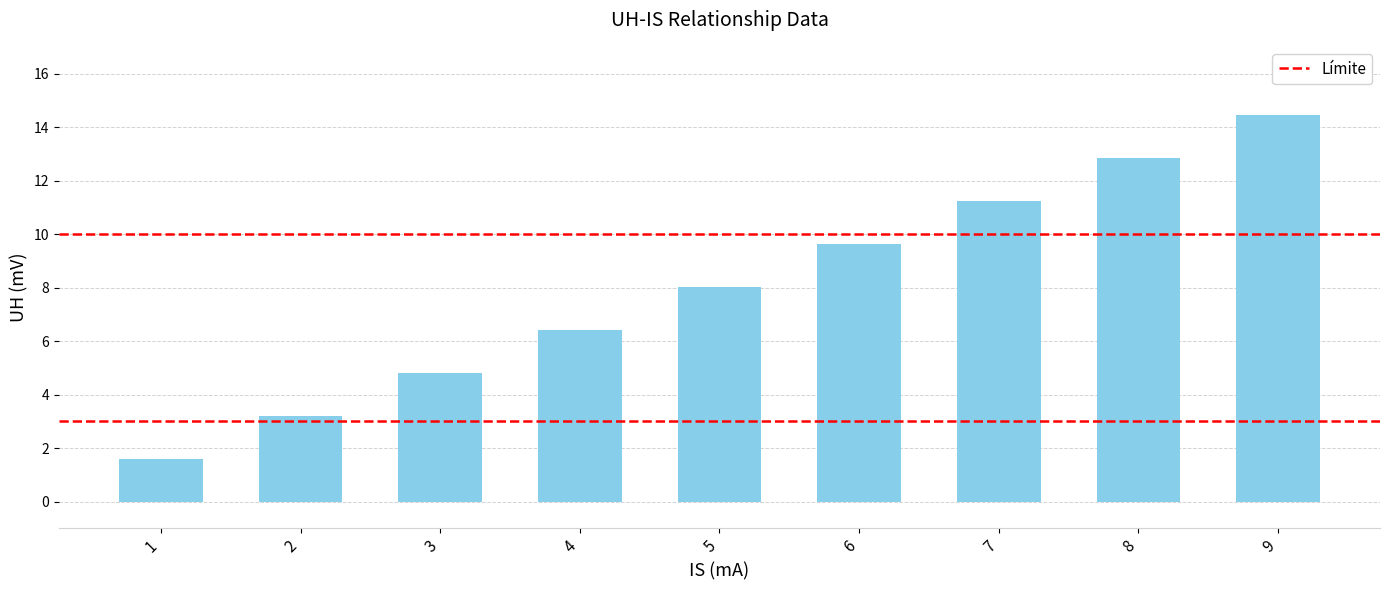

At which label is the value closest to 8?

5